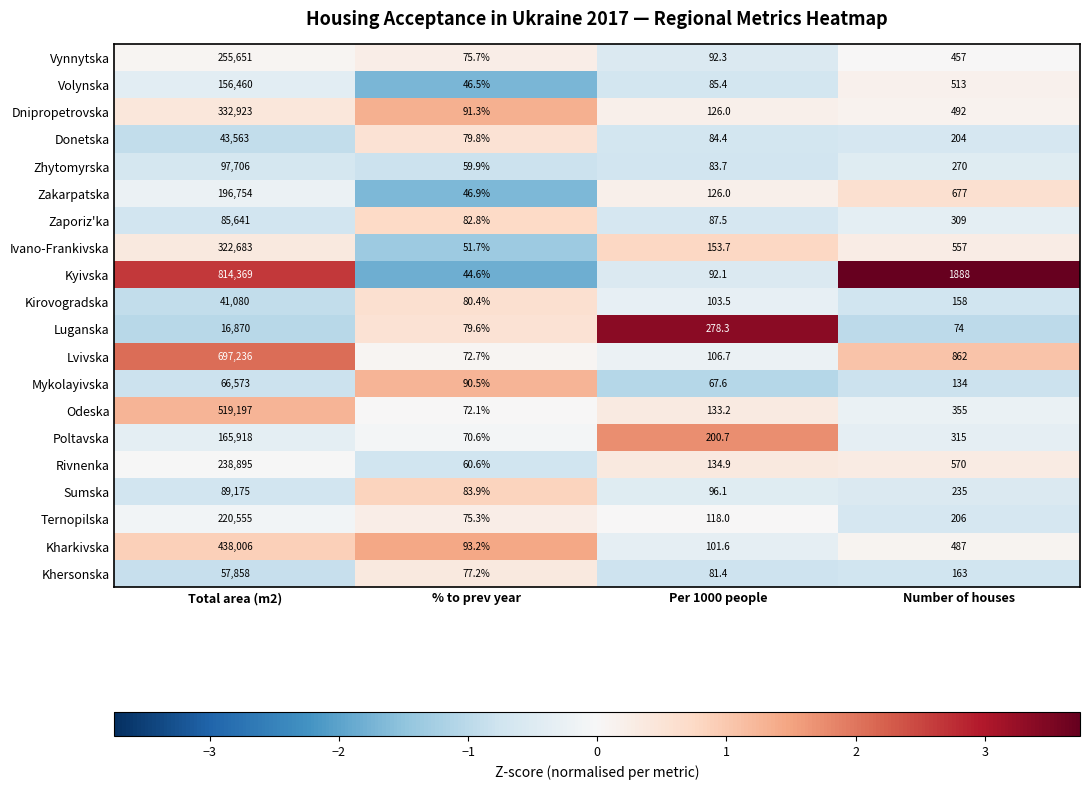

Count the number of data series in this chart.

20